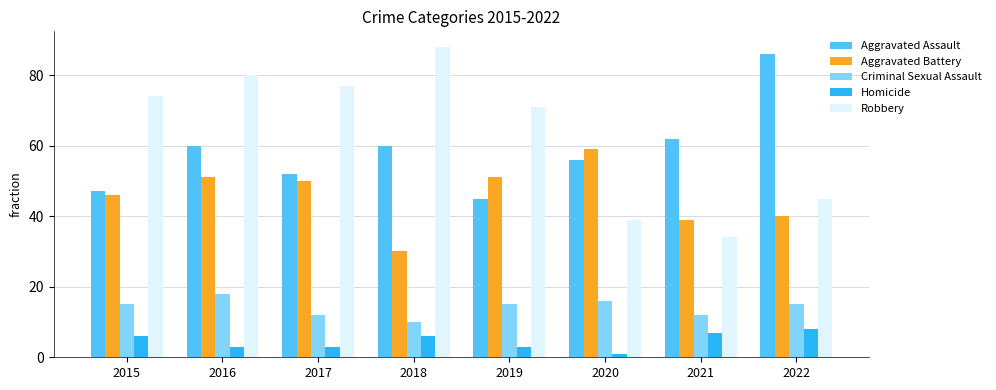

Is it true that Robbery equals 25 at 2018?

False